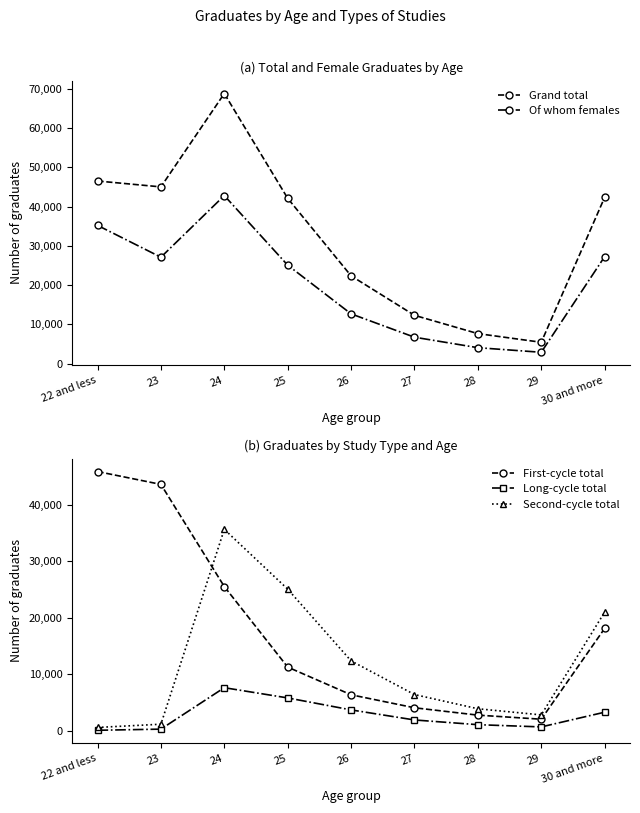

What is the value of the Grand total point at the 6th from the left?

12299